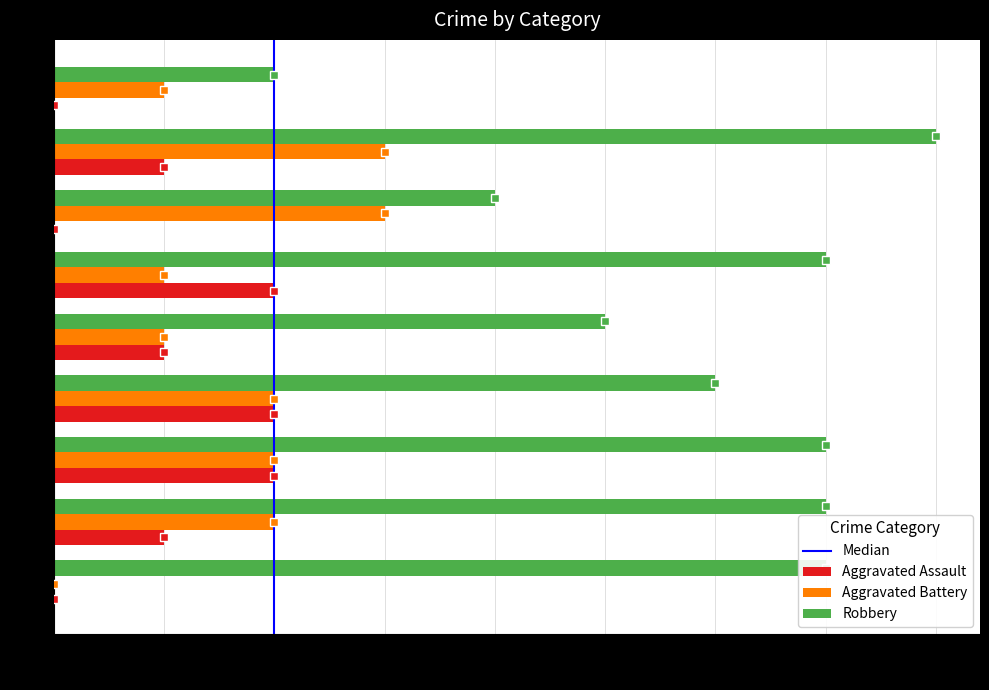

What is the sum of the Aggravated Battery values at 2020 and 2015?

1